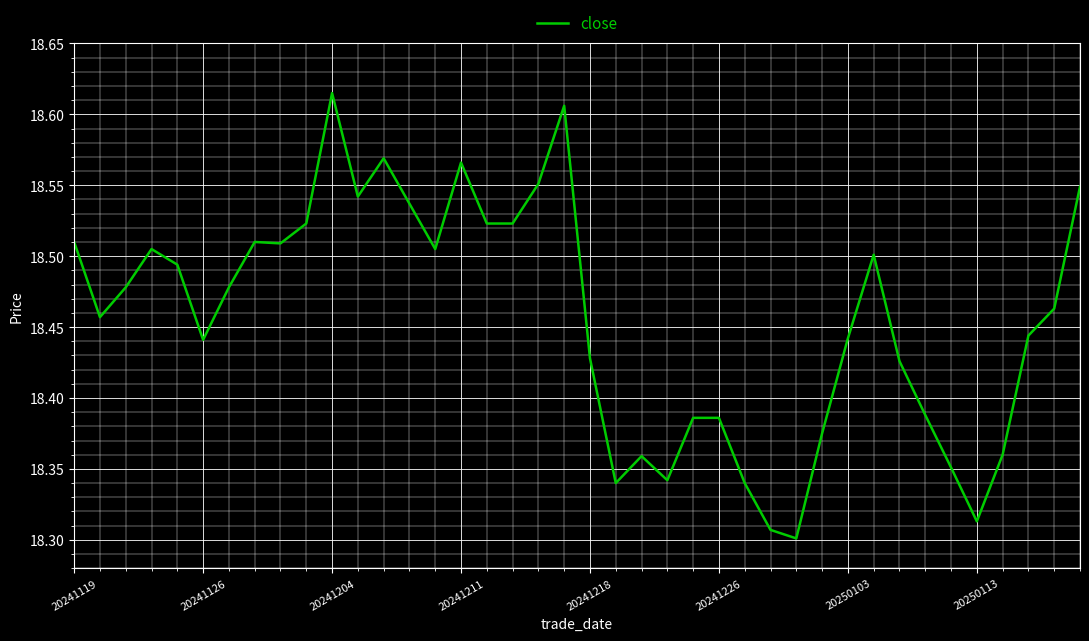

What is the average value?

18.5